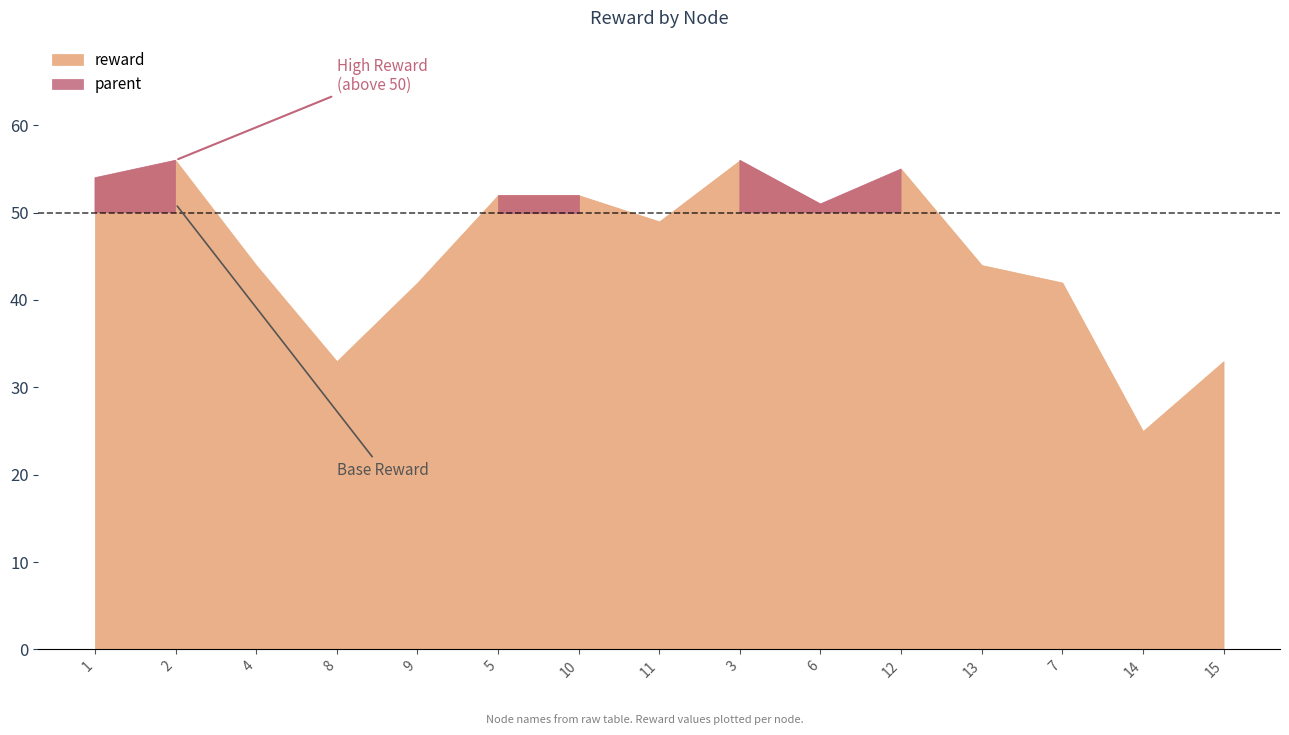

True or false: reward and parent intersect in this chart.

False